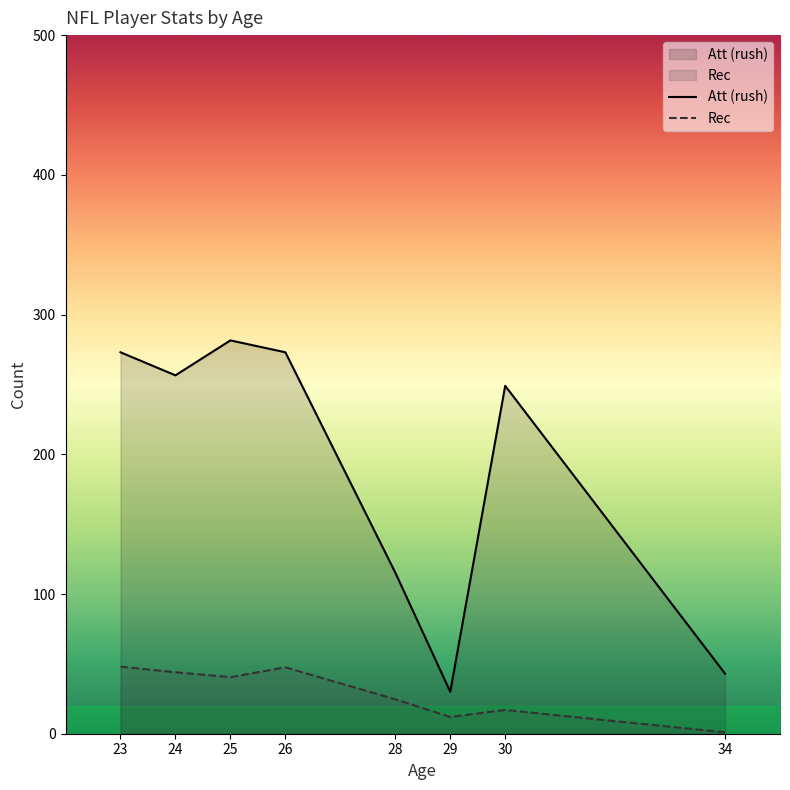

True or false: Att (rush) has a value of 115.3 at 28.

True